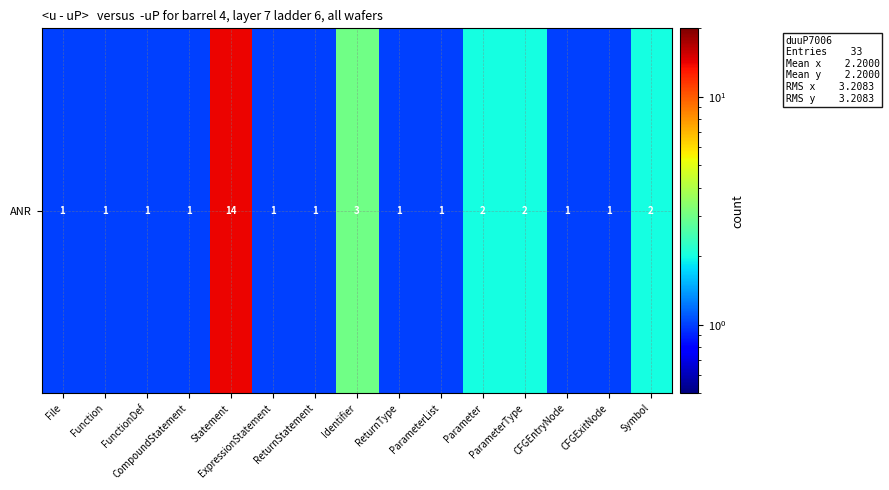

Rank the categories by value from lowest to highest.

File, Function, FunctionDef, CompoundStatement, ExpressionStatement, ReturnStatement, ReturnType, ParameterList, CFGEntryNode, CFGExitNode, Parameter, ParameterType, Symbol, Identifier, Statement